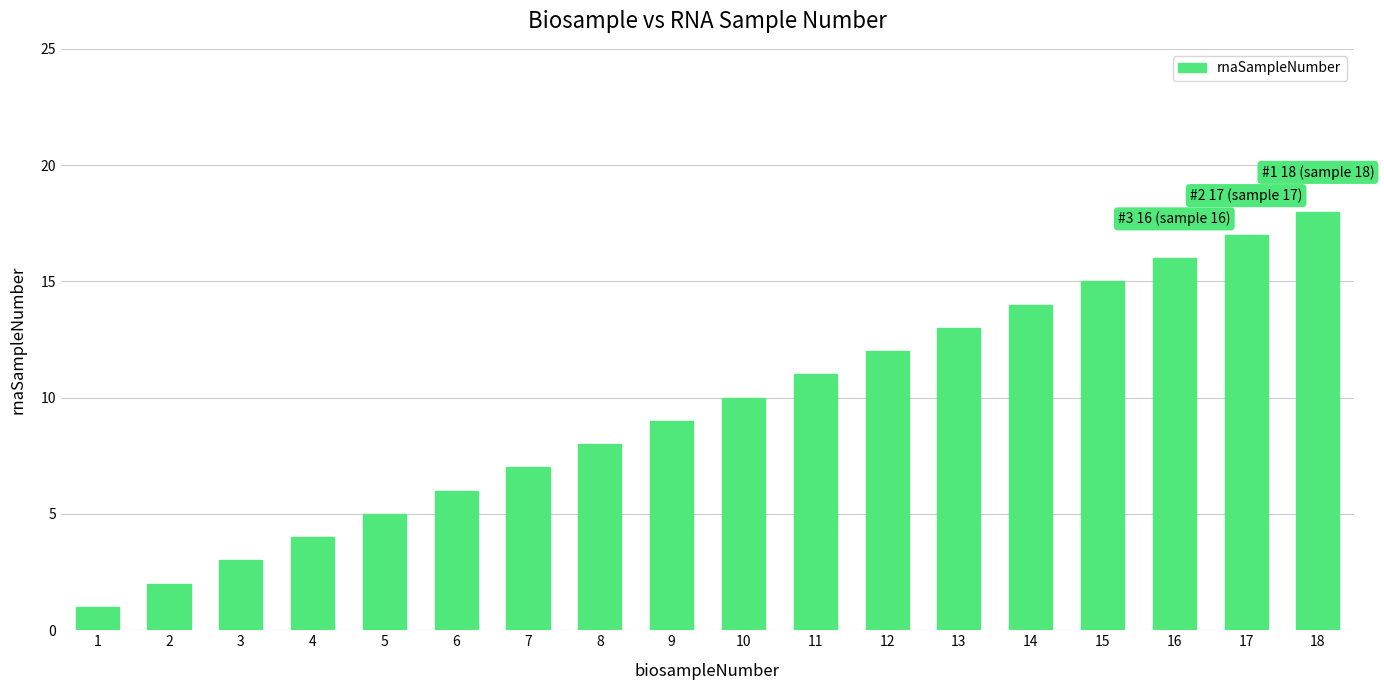

What is the change in value from 10 to 12?

+2